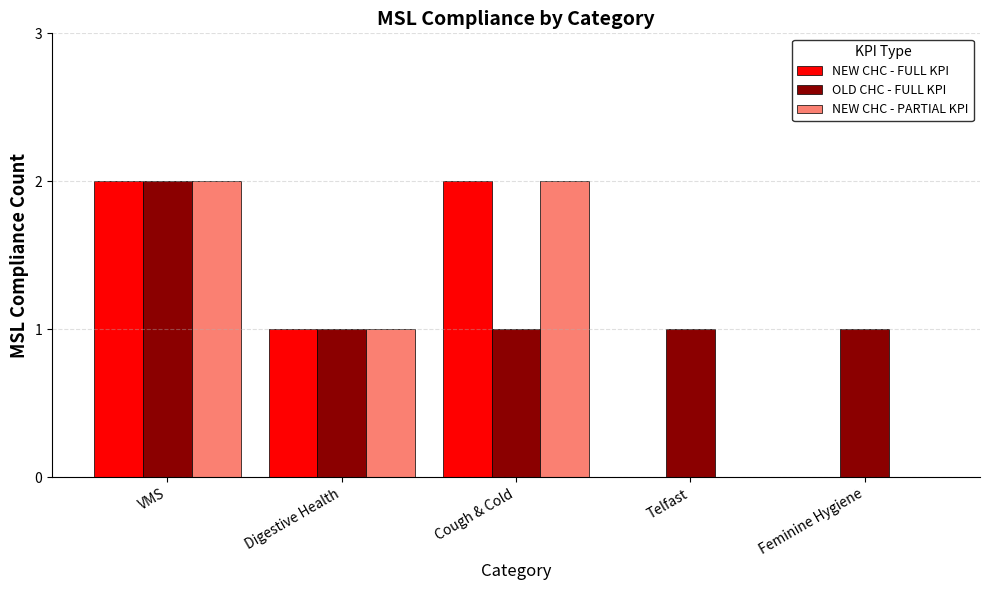

Reading left to right, list all the values displayed in this chart.

NEW CHC - FULL KPI: VMS=2	Digestive Health=1	Cough & Cold=2	Telfast=0	Feminine Hygiene=0
OLD CHC - FULL KPI: VMS=2	Digestive Health=1	Cough & Cold=1	Telfast=1	Feminine Hygiene=1
NEW CHC - PARTIAL KPI: VMS=2	Digestive Health=1	Cough & Cold=2	Telfast=0	Feminine Hygiene=0